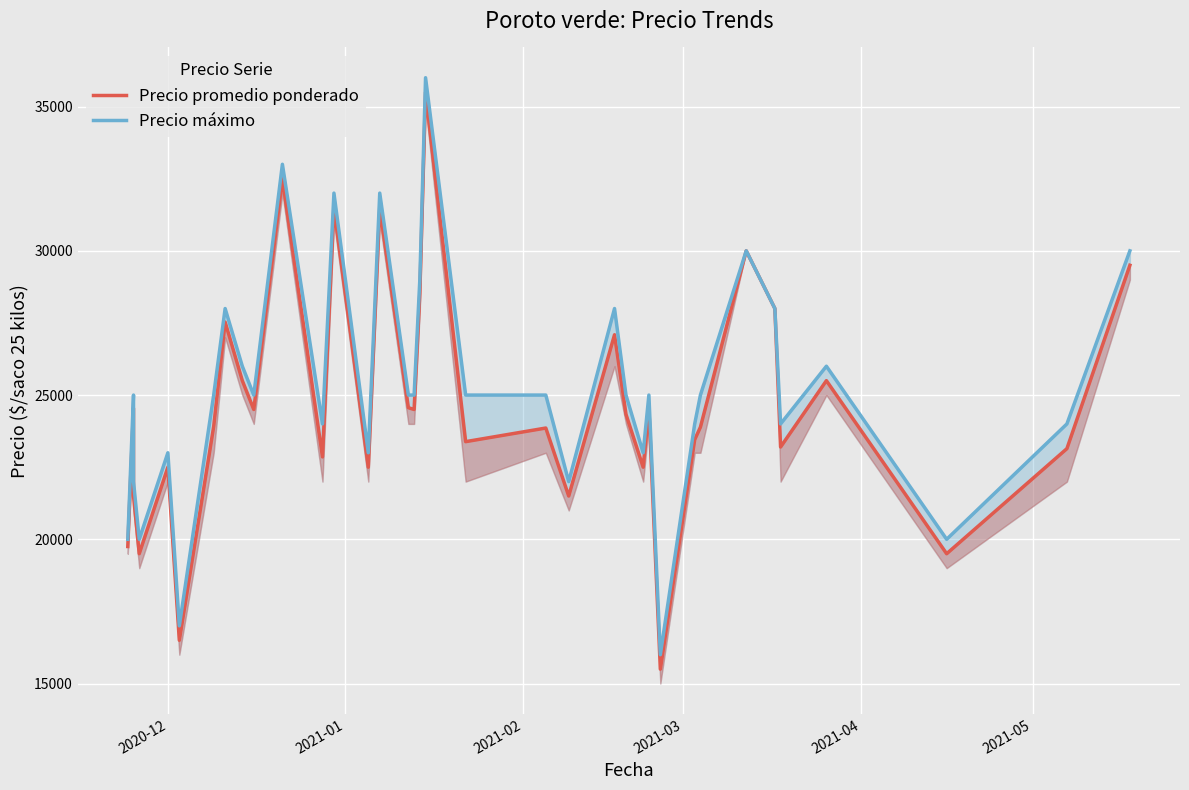

What is the maximum value shown in the chart?

36000